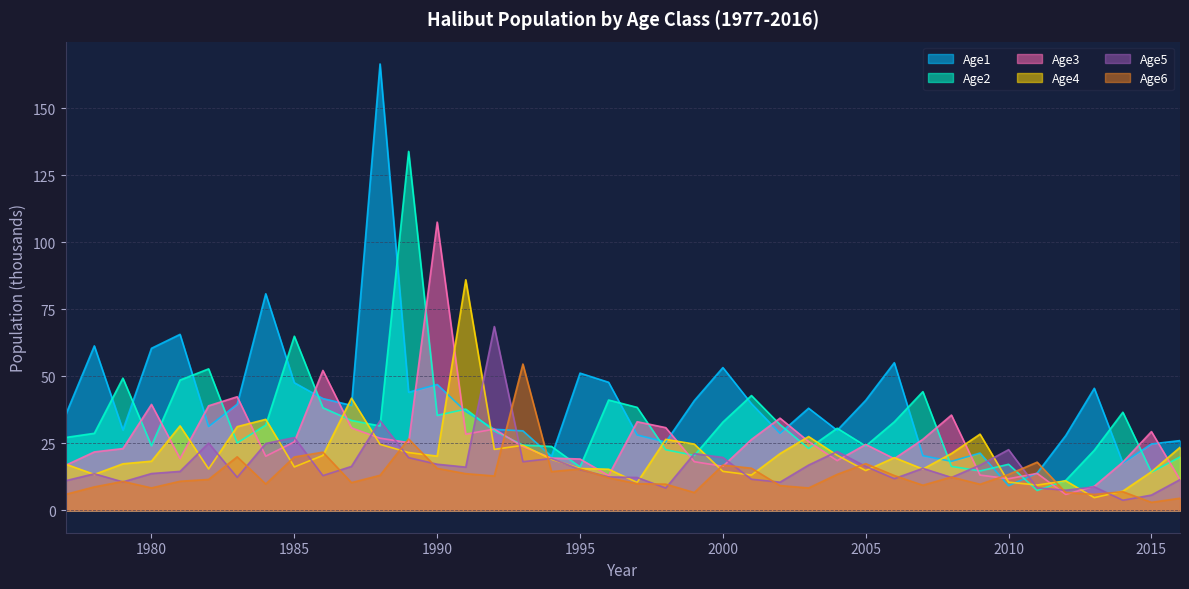

True or false: Age3 has a value of 31.6 at 1999.

False